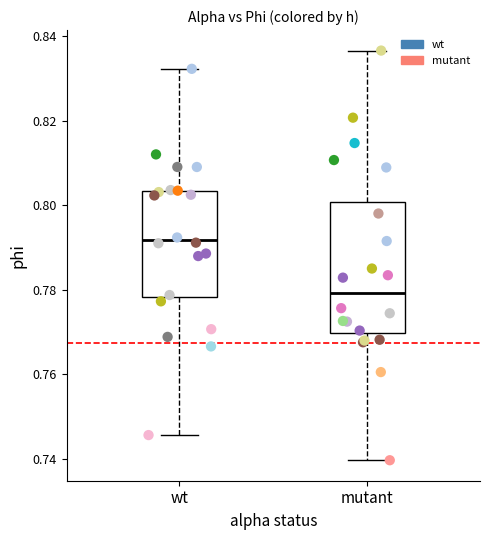

What are all the series names shown in the legend?

wt, mutant